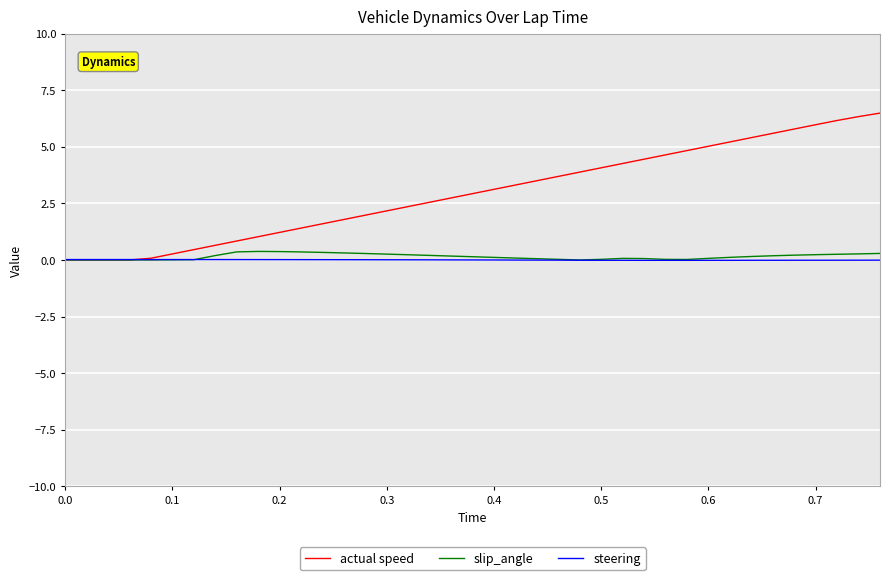

How many interior local valleys does the slip_angle series have?

2